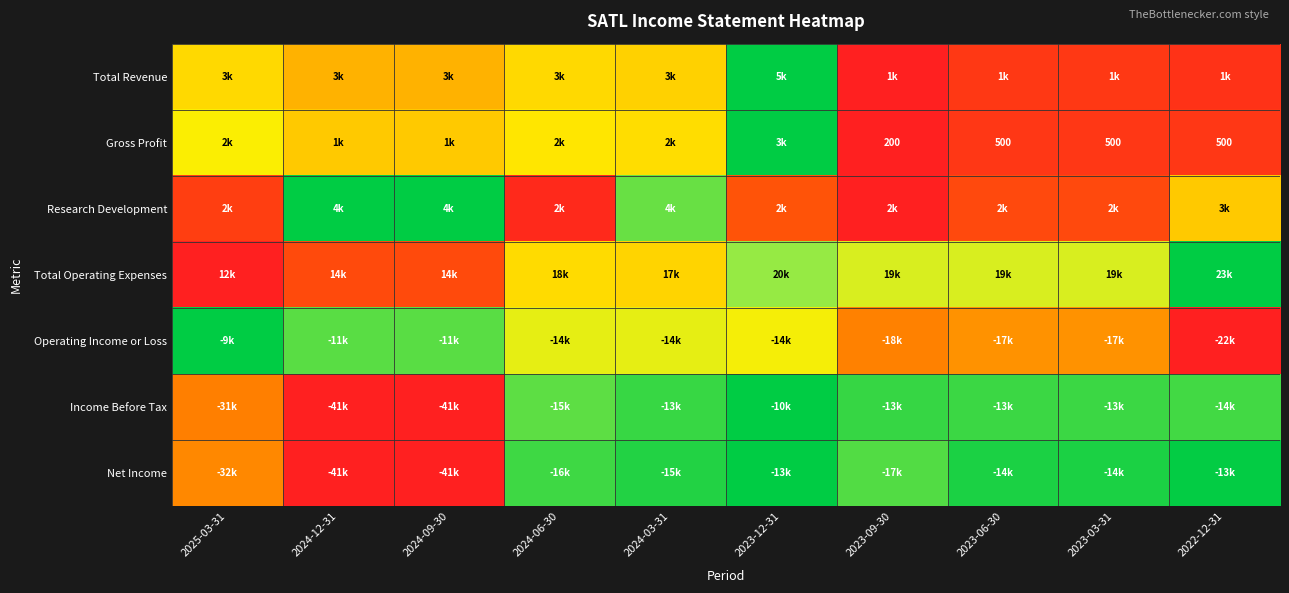

At how many categories does at least one series exceed 0?

10